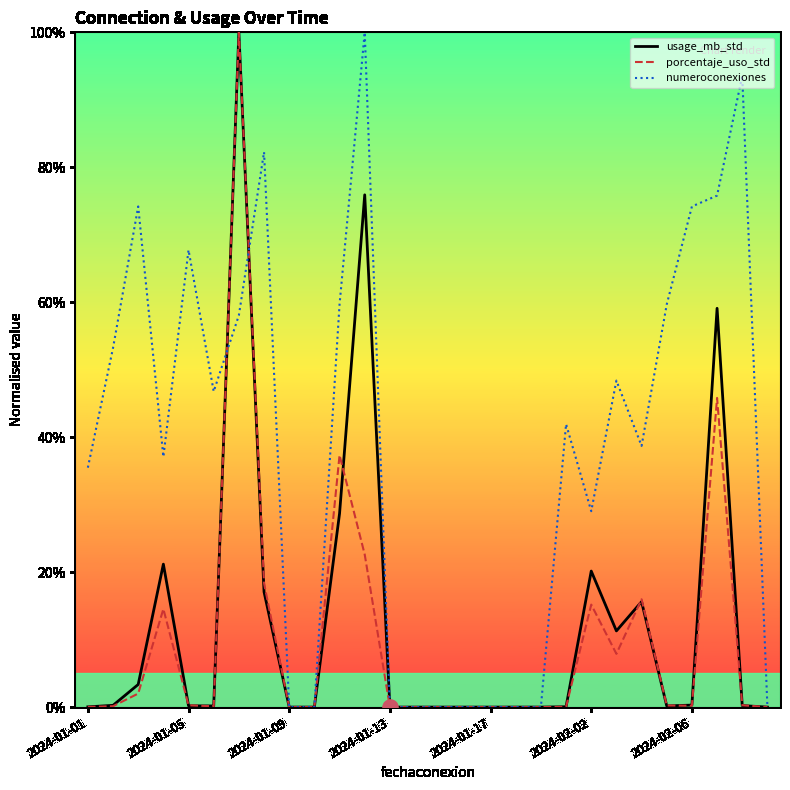

What is the maximum value for porcentaje_uso_std?

100.0